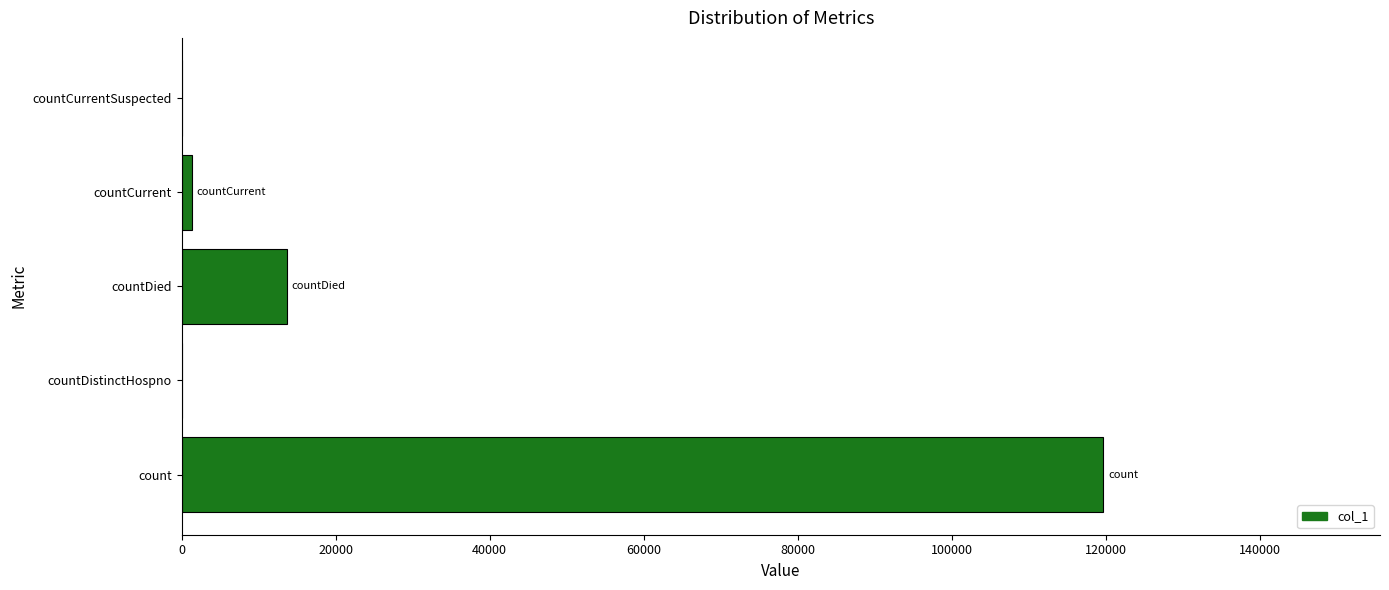

Count the number of data series in this chart.

1